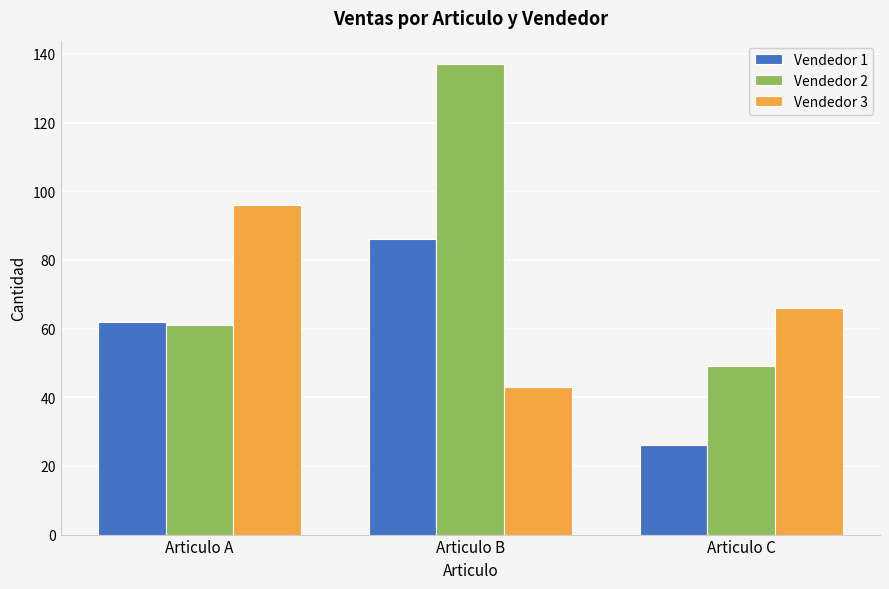

What is the difference between the highest and lowest values at Articulo B?

94